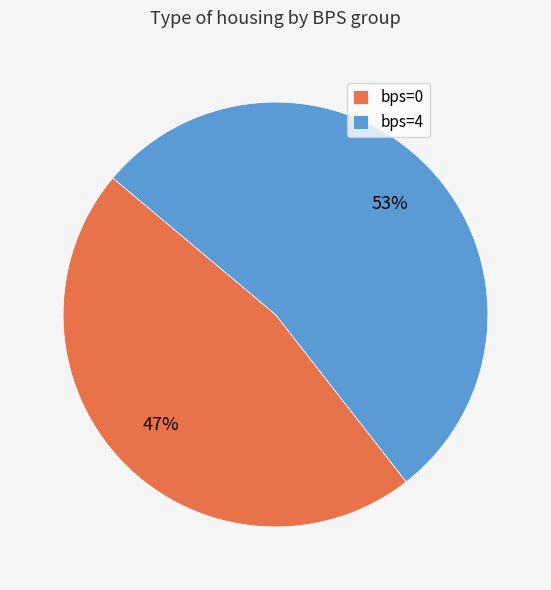

What percentage is the bps=4 slice, to the nearest percent?

53%